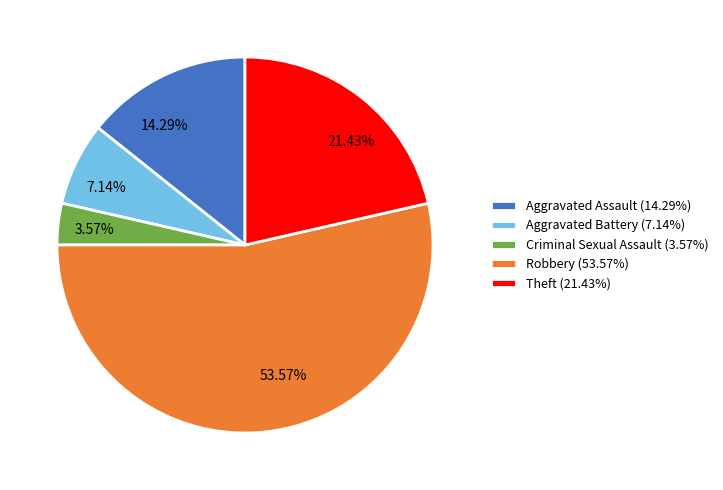

Which slice is the smallest?

Criminal Sexual Assault